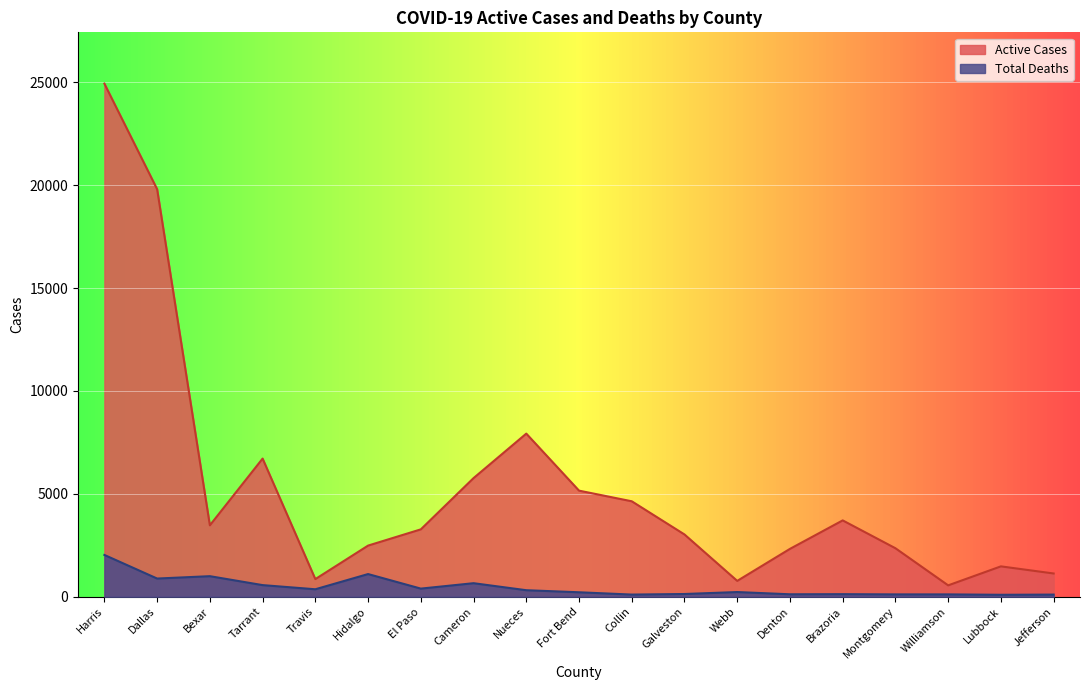

What are all the series names shown in the legend?

Active Cases, Total Deaths